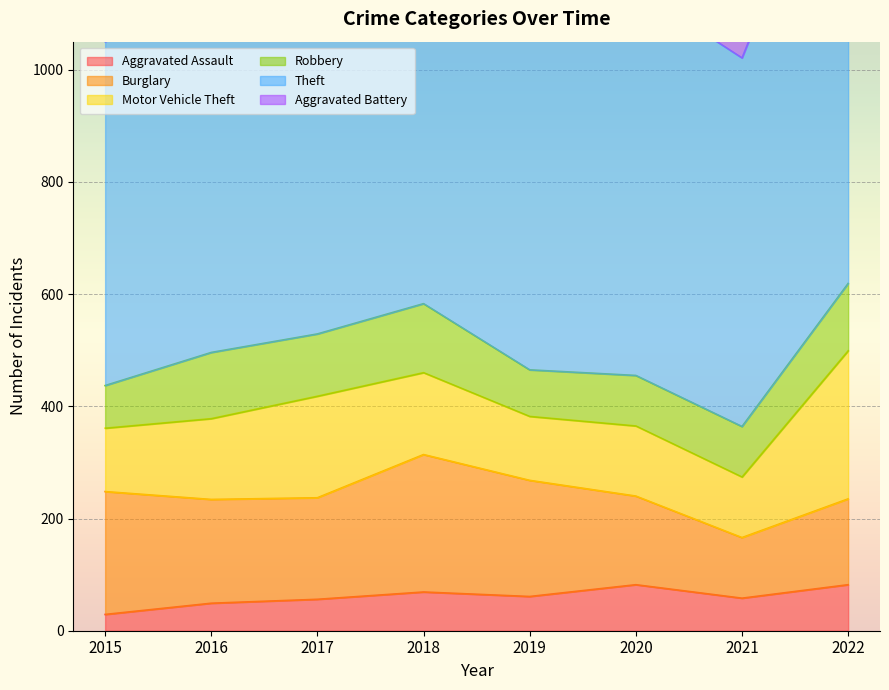

At which label does Burglary reach its peak?

2018